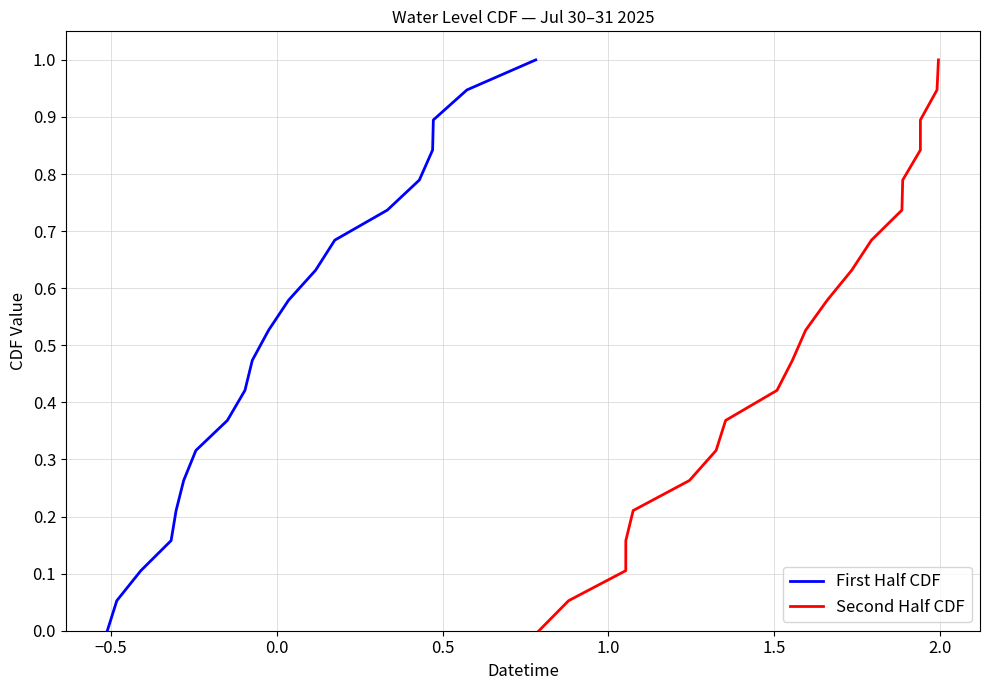

Rank the series by their maximum value, from highest to lowest.

First Half CDF, Second Half CDF